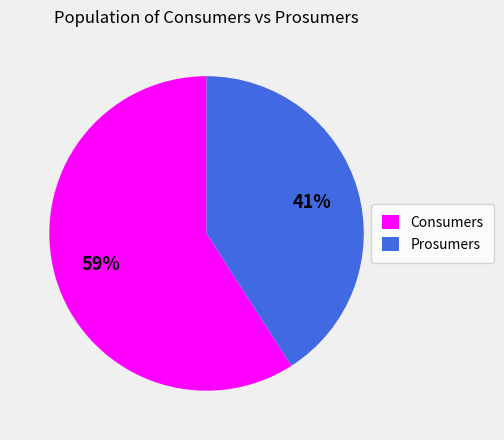

Is the sum of Prosumers and Consumers greater than half?

Yes